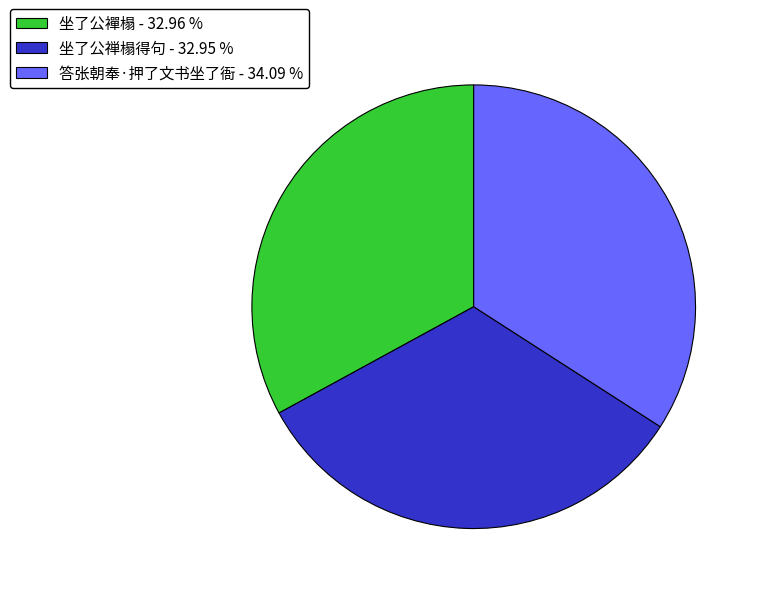

Does any single category account for the majority?

No